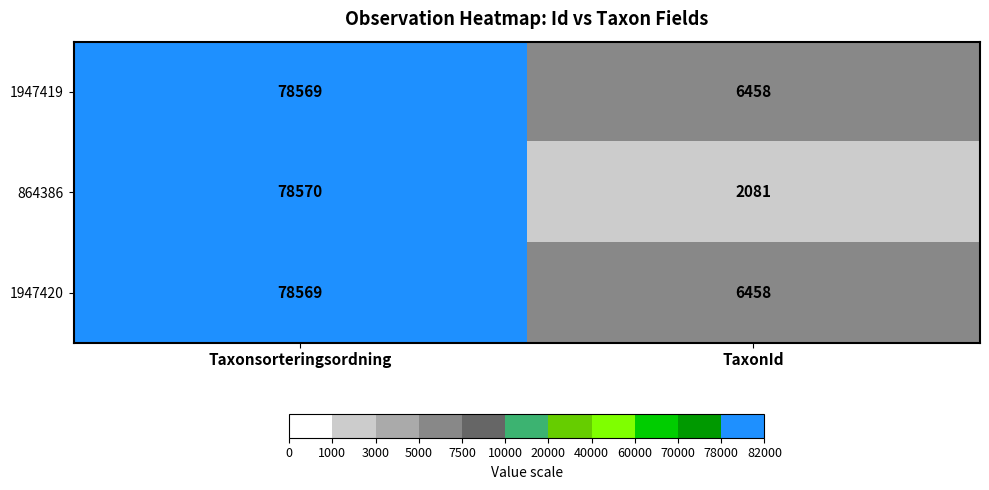

Where is 864386 nearest to the value 40325?

TaxonId